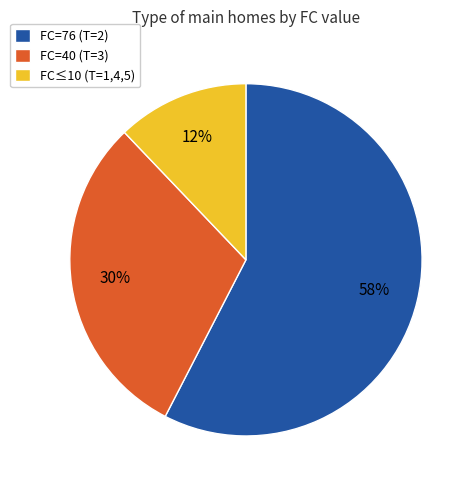

To the nearest percent, what portion does FC≤10 (T=1,4,5) represent?

12%